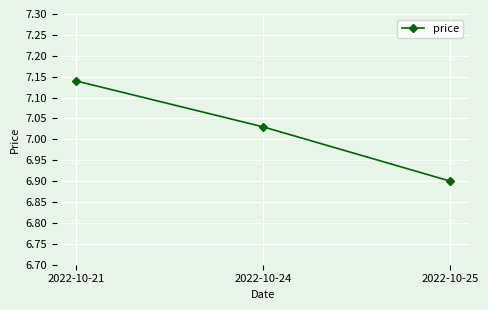

Where does the data first go above 7?

2022-10-21